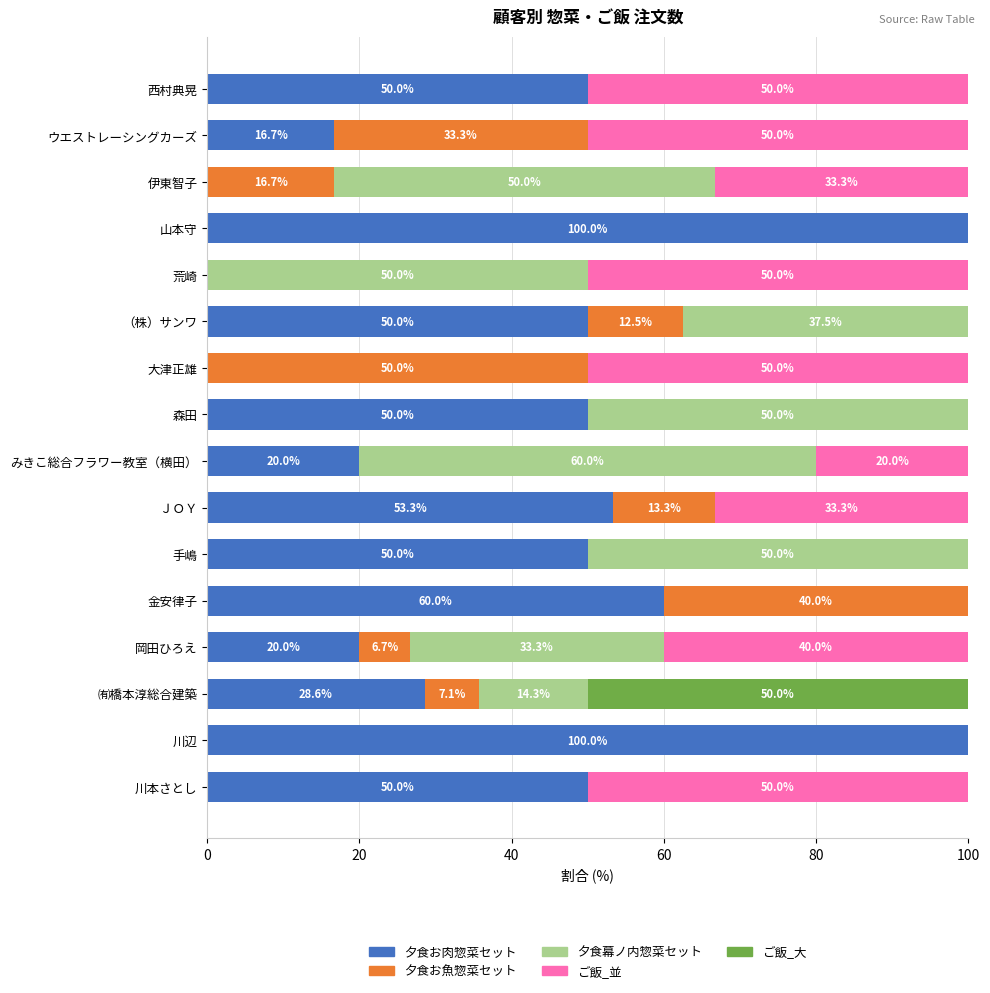

What are all the series names shown in the legend?

夕食お肉惣菜セット, 夕食お魚惣菜セット, 夕食幕ノ内惣菜セット, ご飯_並, ご飯_大